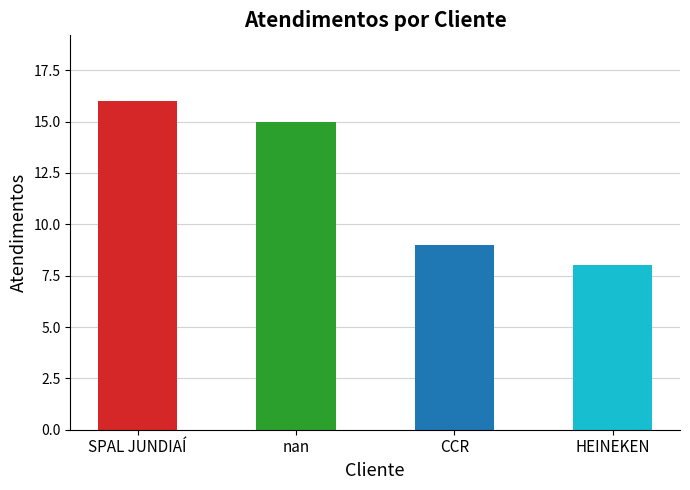

Reading left to right, transcribe all the data shown in this chart.

16	15	9	8